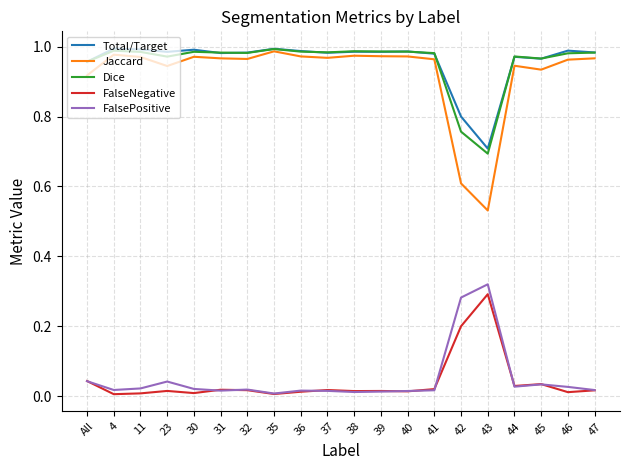

What position from the left is 35?

8